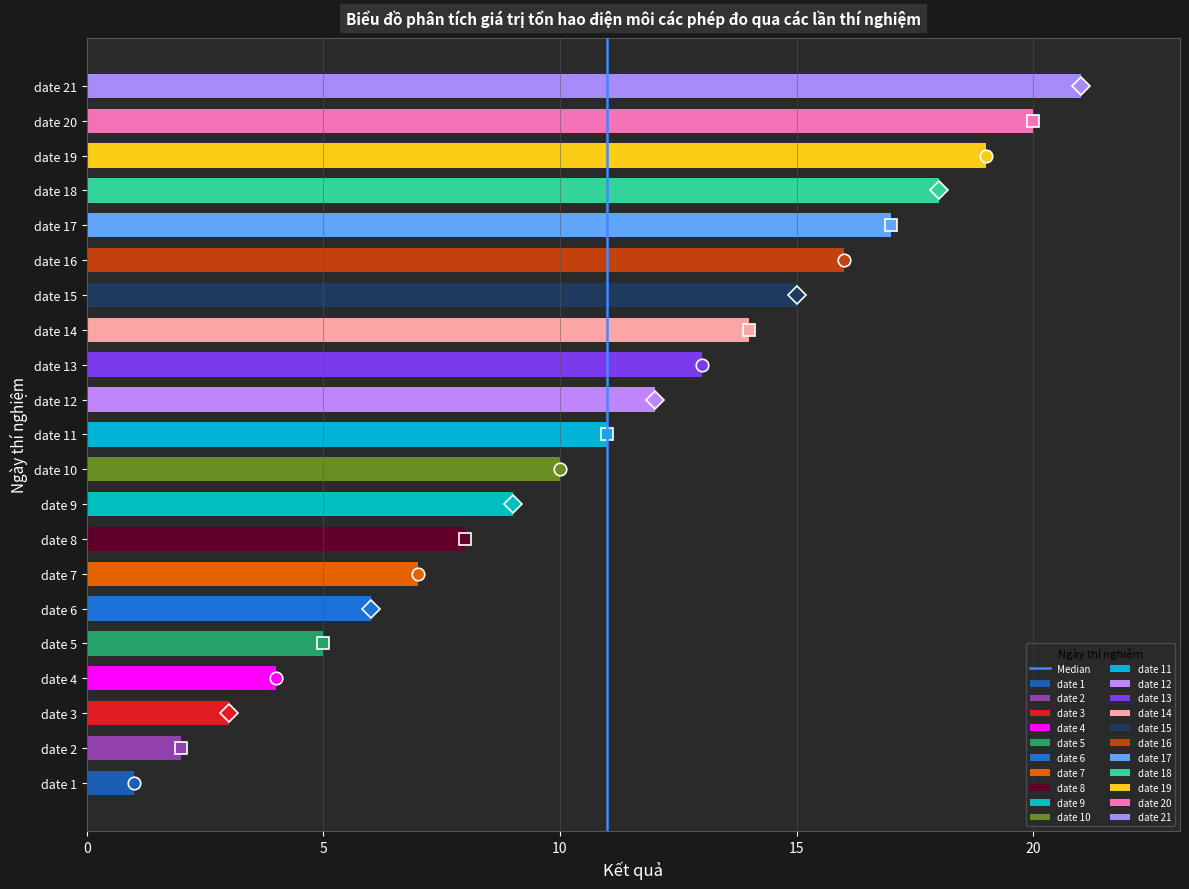

The value at 5 is 0. True or false?

False